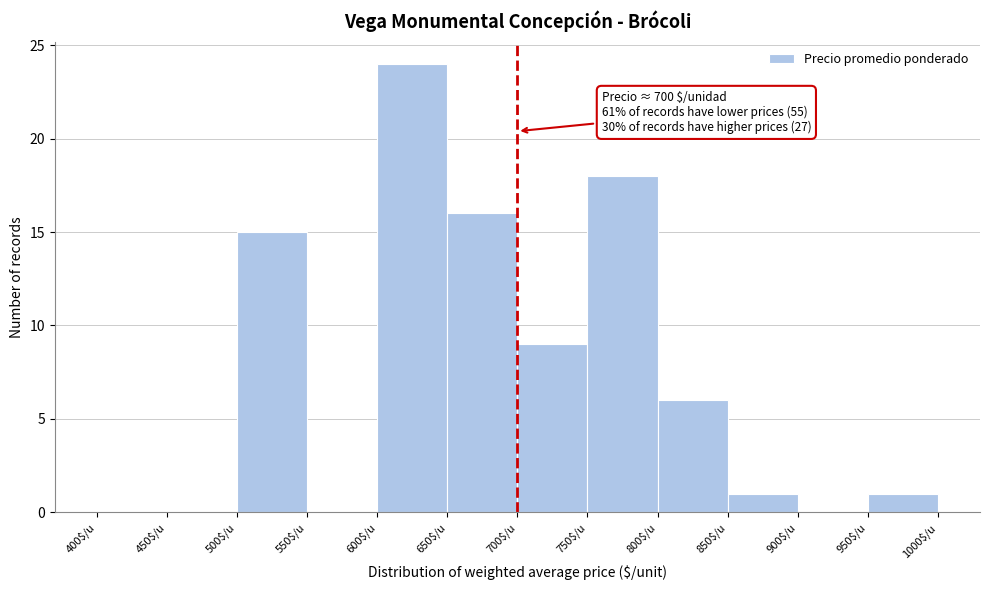

Over which range of the x-axis is the bar tallest?

600 to 650